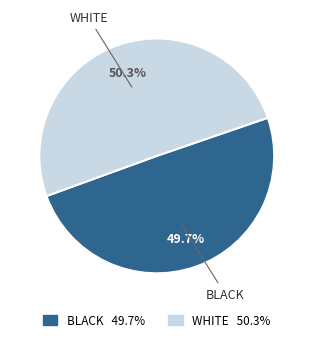

How many slices are in this pie chart?

2